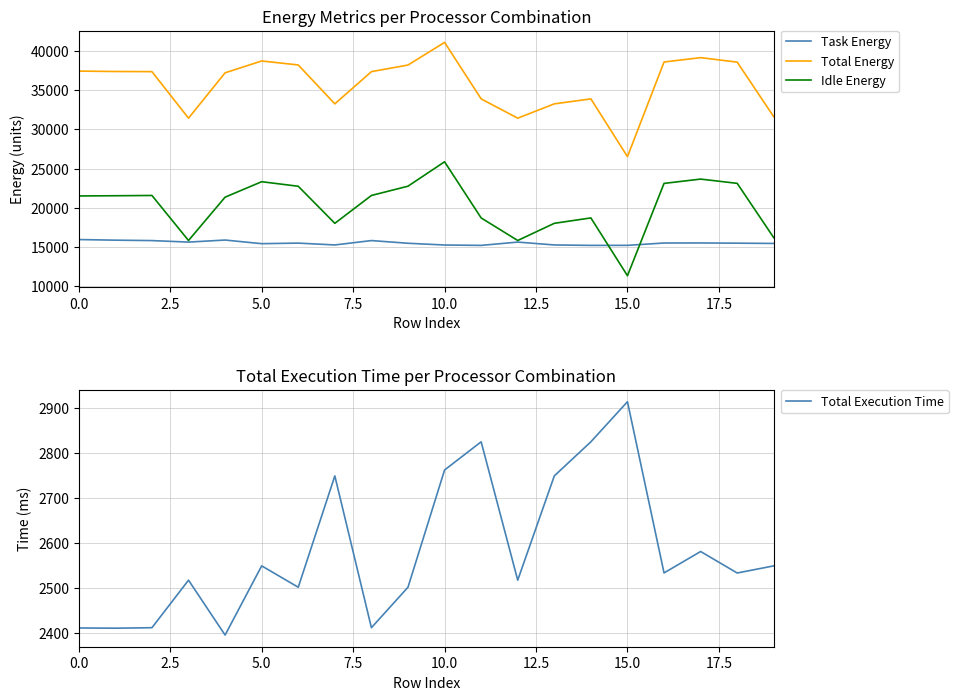

The value of Total Execution Time at 0.0 is 2411.1. True or false?

True